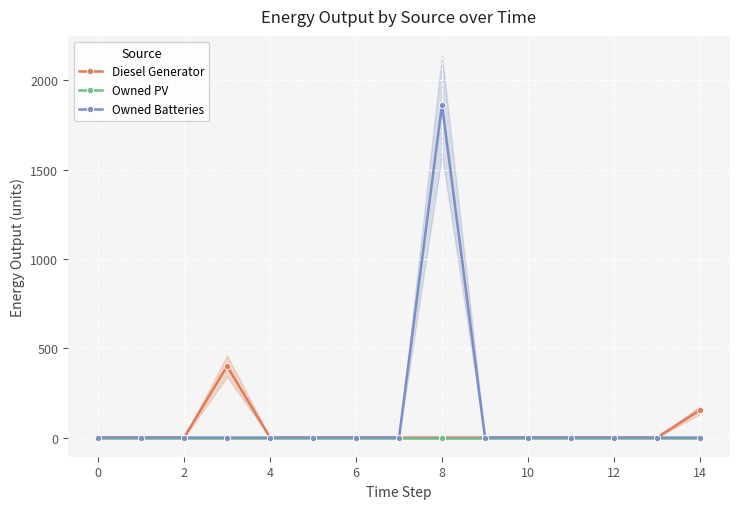

What are all the series names shown in the legend?

Diesel Generator, Owned PV, Owned Batteries